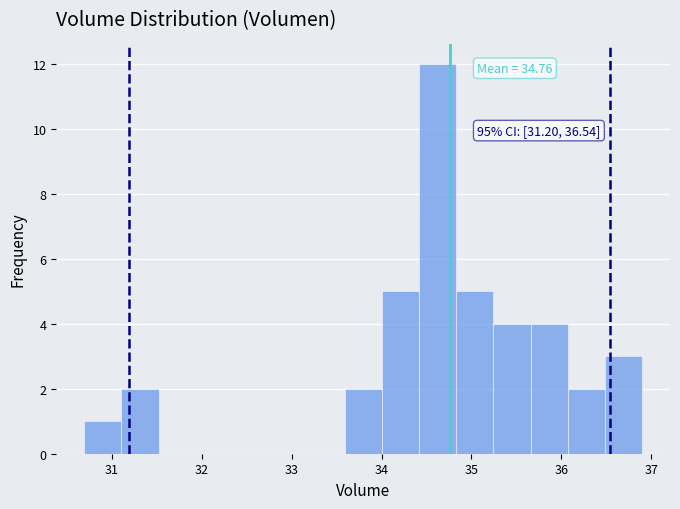

Which range on the x-axis has the tallest bar?

34.4 to 34.8